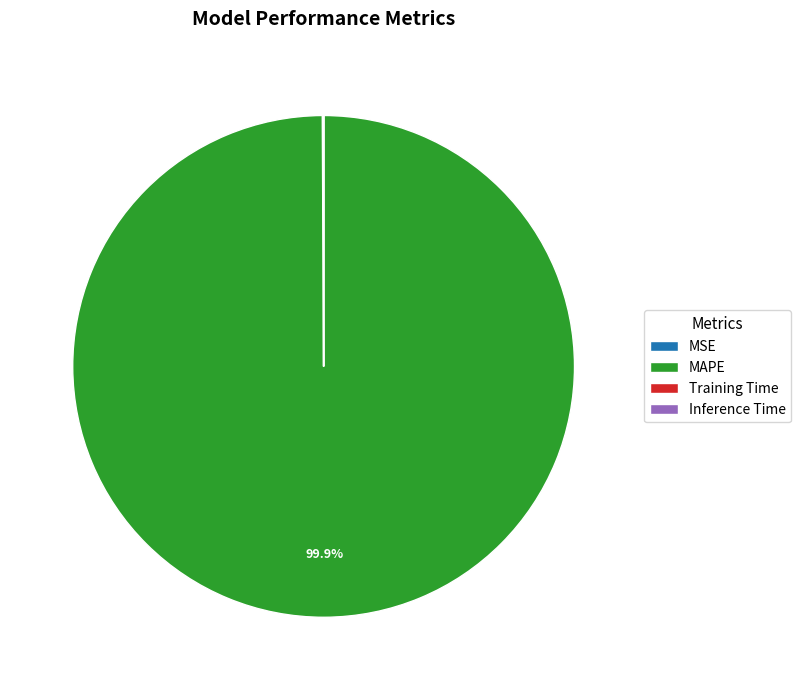

How much of the chart is everything except MAPE?

0.1%